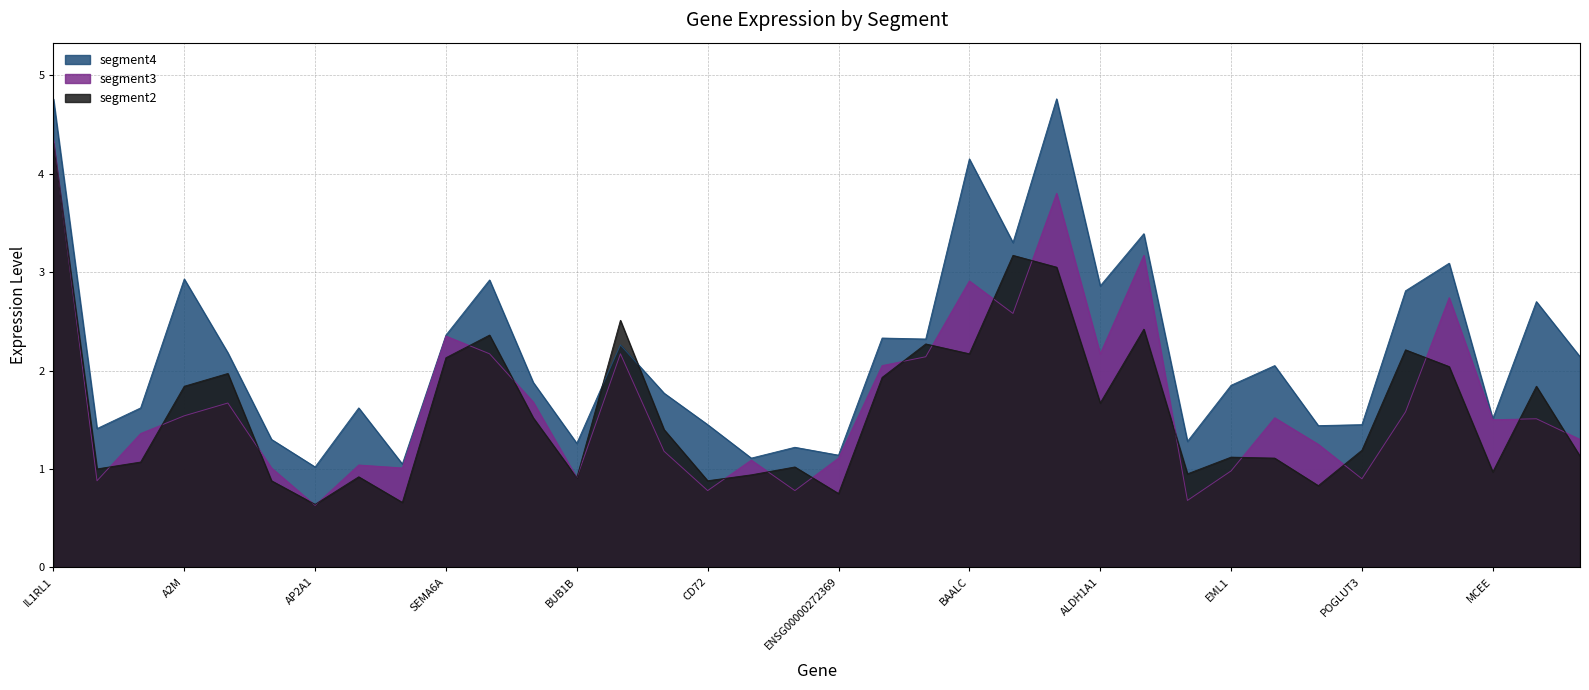

Does the chart display data point markers on the line(s)?

No